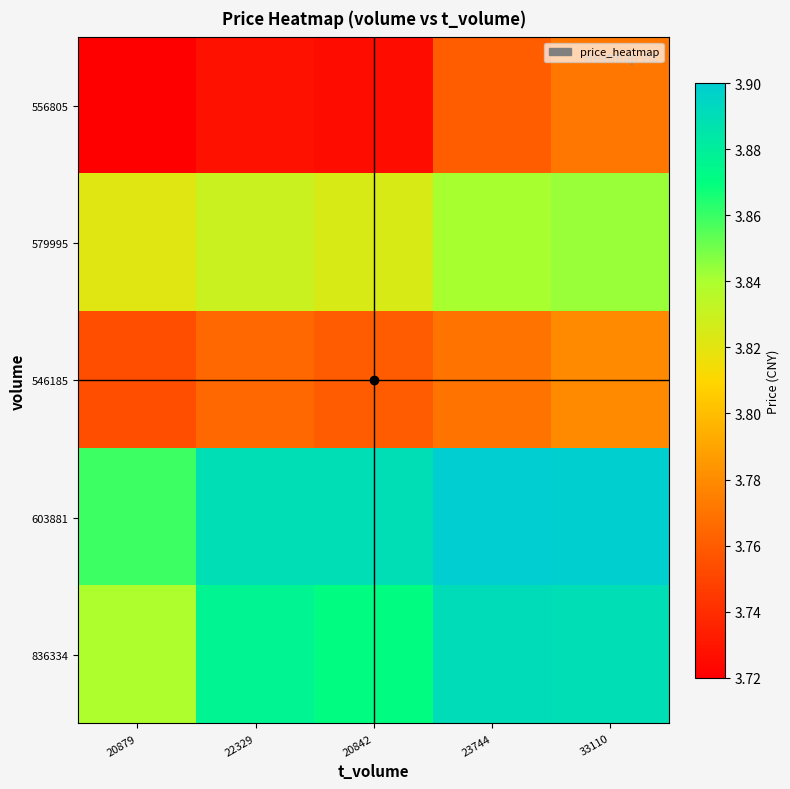

Between 33110 and 22329, which is larger?

33110